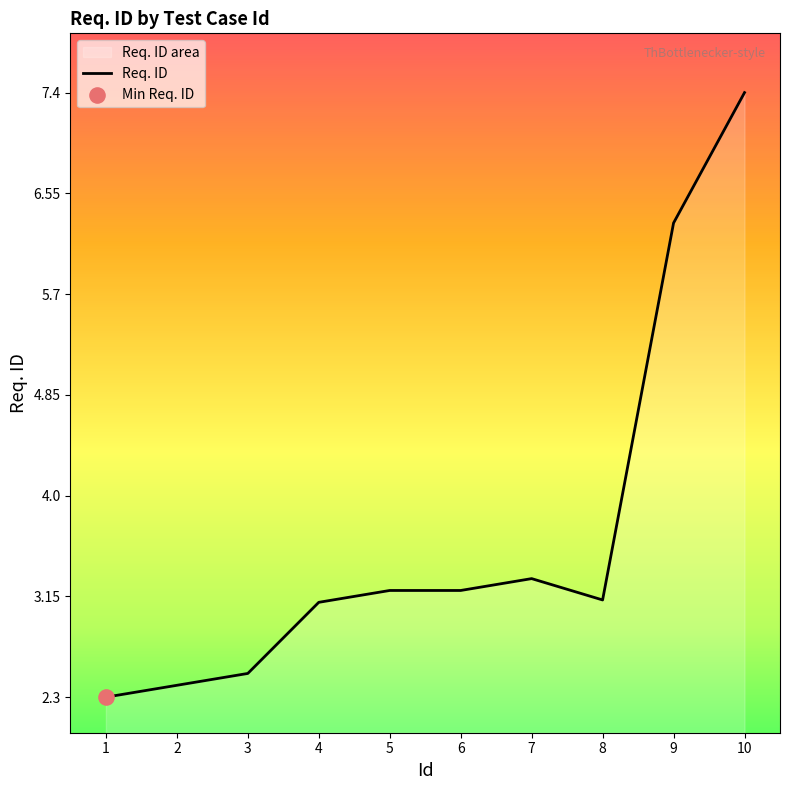

Between 6 and 1, which is larger?

6